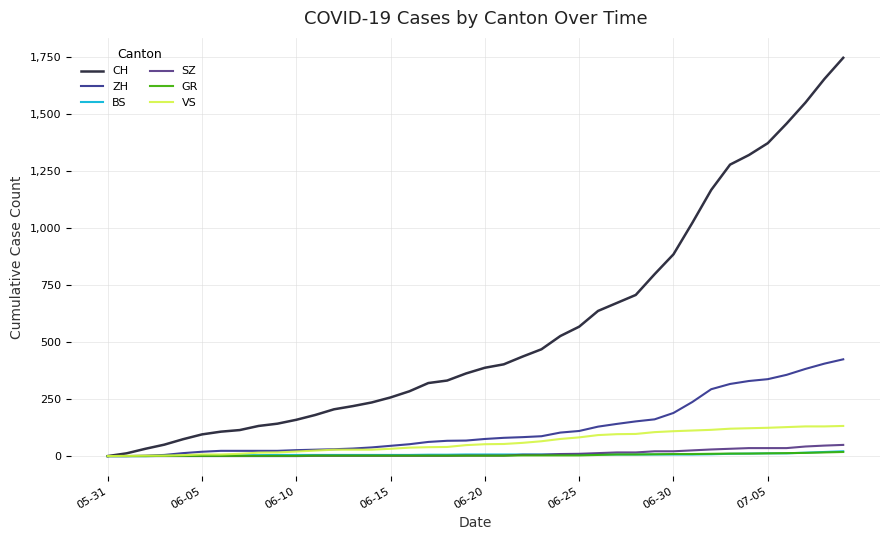

Which series has the largest range (max minus min)?

CH